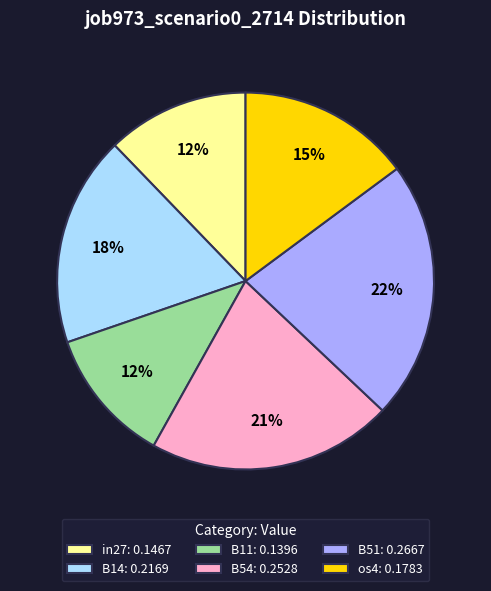

To the nearest percent, what portion does in27: 0.1467 represent?

12%